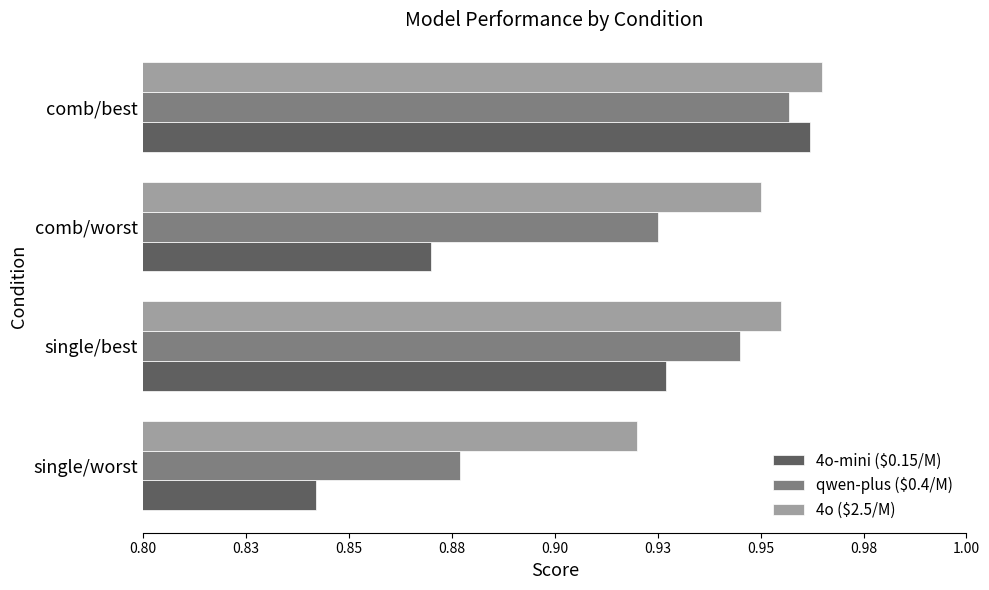

Where is 4o ($2.5/M) nearest to the value 0?

single/worst